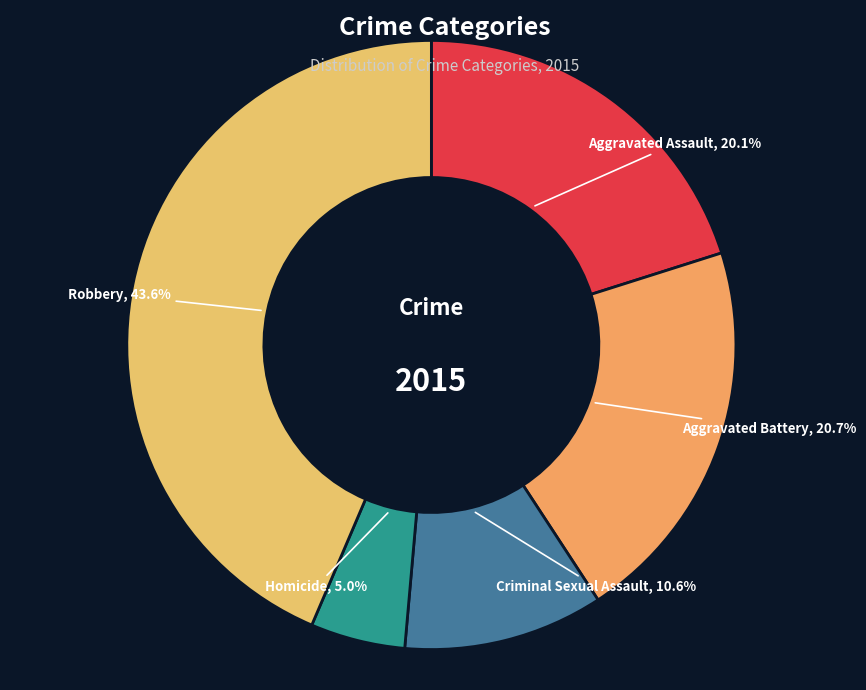

Is it true that Robbery is 44% of the pie?

True